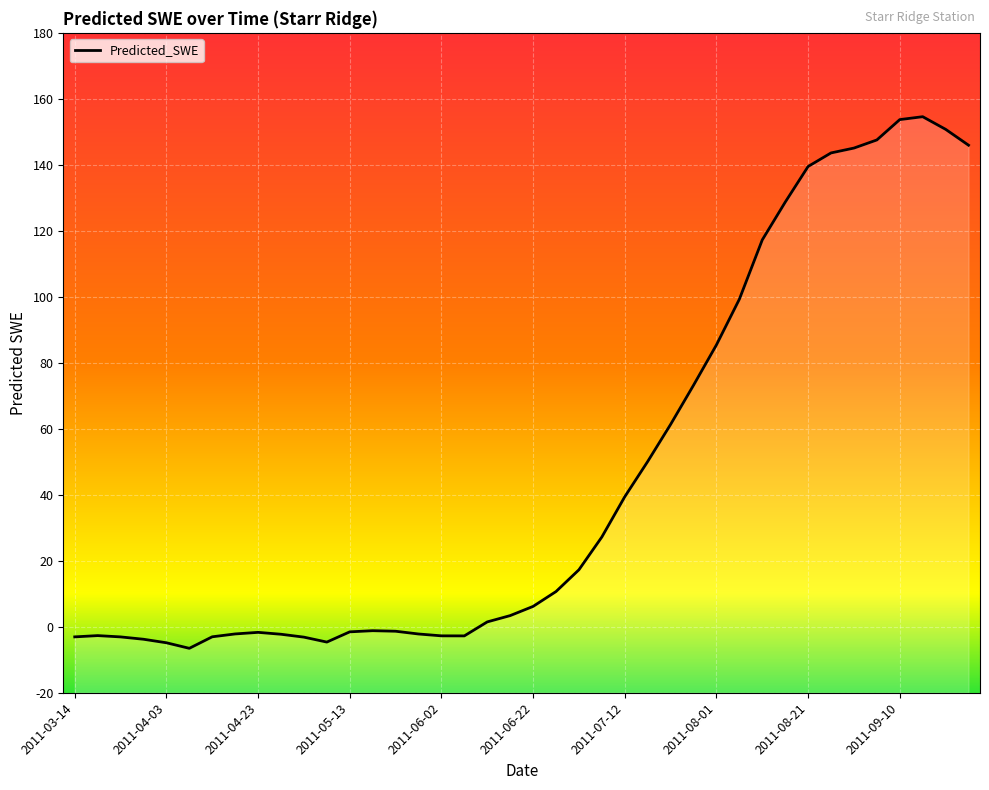

How many positive values are there?

22